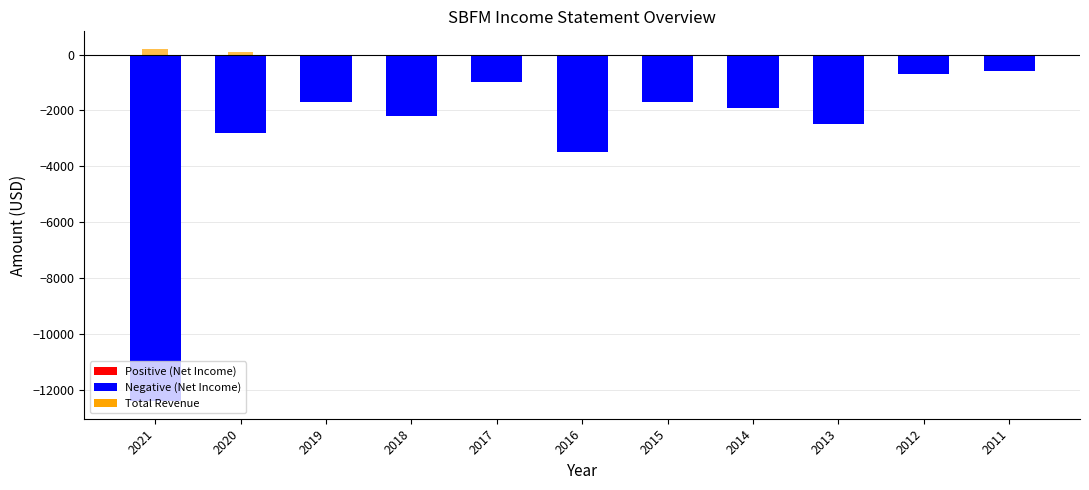

Reading left to right, what are all the values shown in this chart?

Net Income: 2021=-12400	2020=-2800	2019=-1700	2018=-2200	2017=-1000	2016=-3500	2015=-1700	2014=-1900	2013=-2500	2012=-700	2011=-600
Total Revenue: 2021=200	2020=100	2019=0	2018=0	2017=0	2016=0	2015=0	2014=0	2013=0	2012=0	2011=0